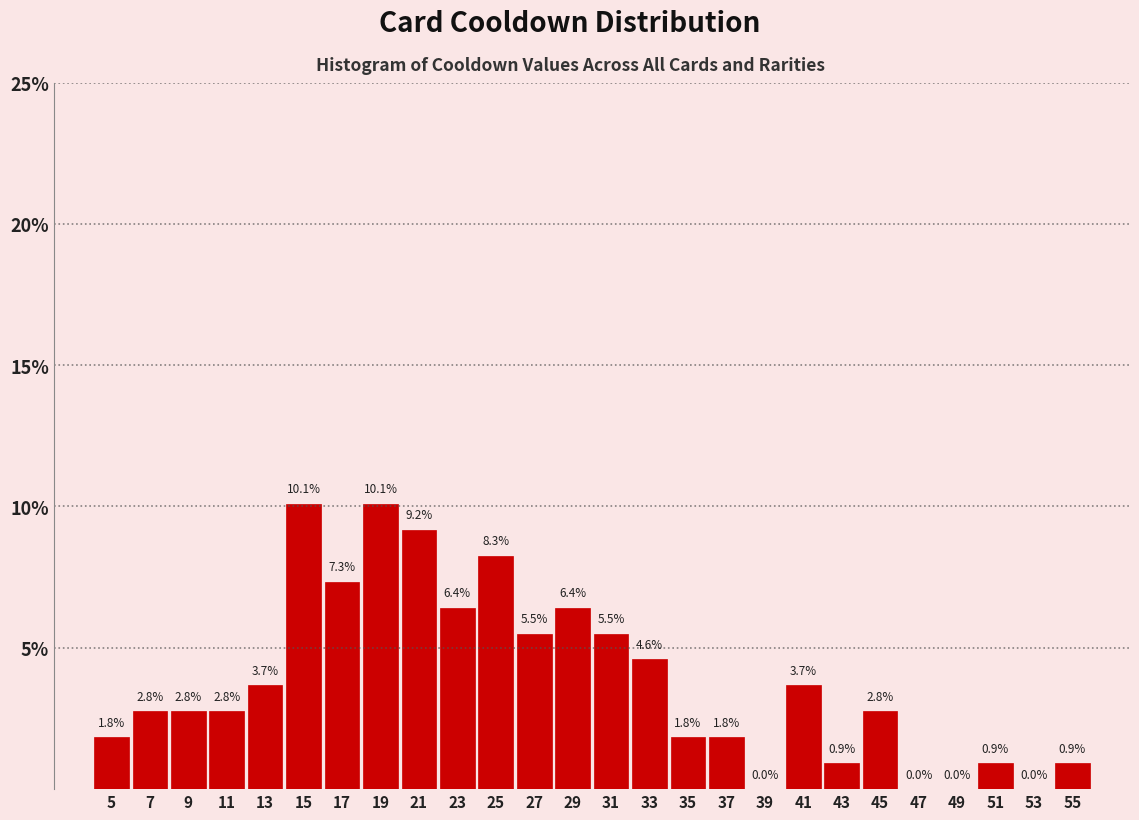

Reading left to right, list every bar in this chart as the range it spans on the x-axis followed by its height.

4 to 6: 1.8
6 to 8: 2.8
8 to 10: 2.8
10 to 12: 2.8
12 to 14: 3.7
14 to 16: 10.1
16 to 18: 7.3
18 to 20: 10.1
20 to 22: 9.2
22 to 24: 6.4
24 to 26: 8.3
26 to 28: 5.5
28 to 30: 6.4
30 to 32: 5.5
32 to 34: 4.6
34 to 36: 1.8
36 to 38: 1.8
38 to 40: 0.0
40 to 42: 3.7
42 to 44: 0.9
44 to 46: 2.8
46 to 48: 0.0
48 to 50: 0.0
50 to 52: 0.9
52 to 54: 0.0
54 to 56: 0.9